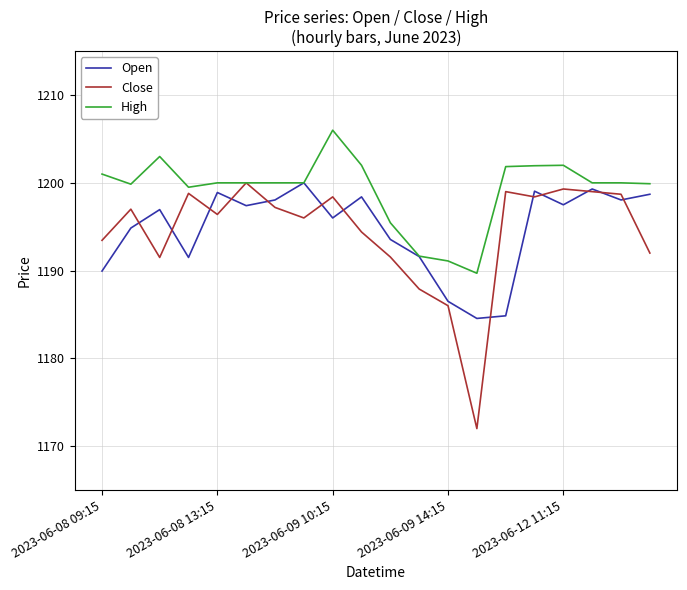

Which series has the largest total across all categories?

High